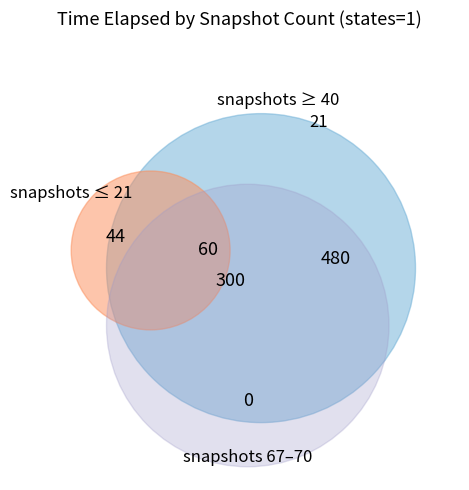

Is there any slice that represents more than half of the pie?

No